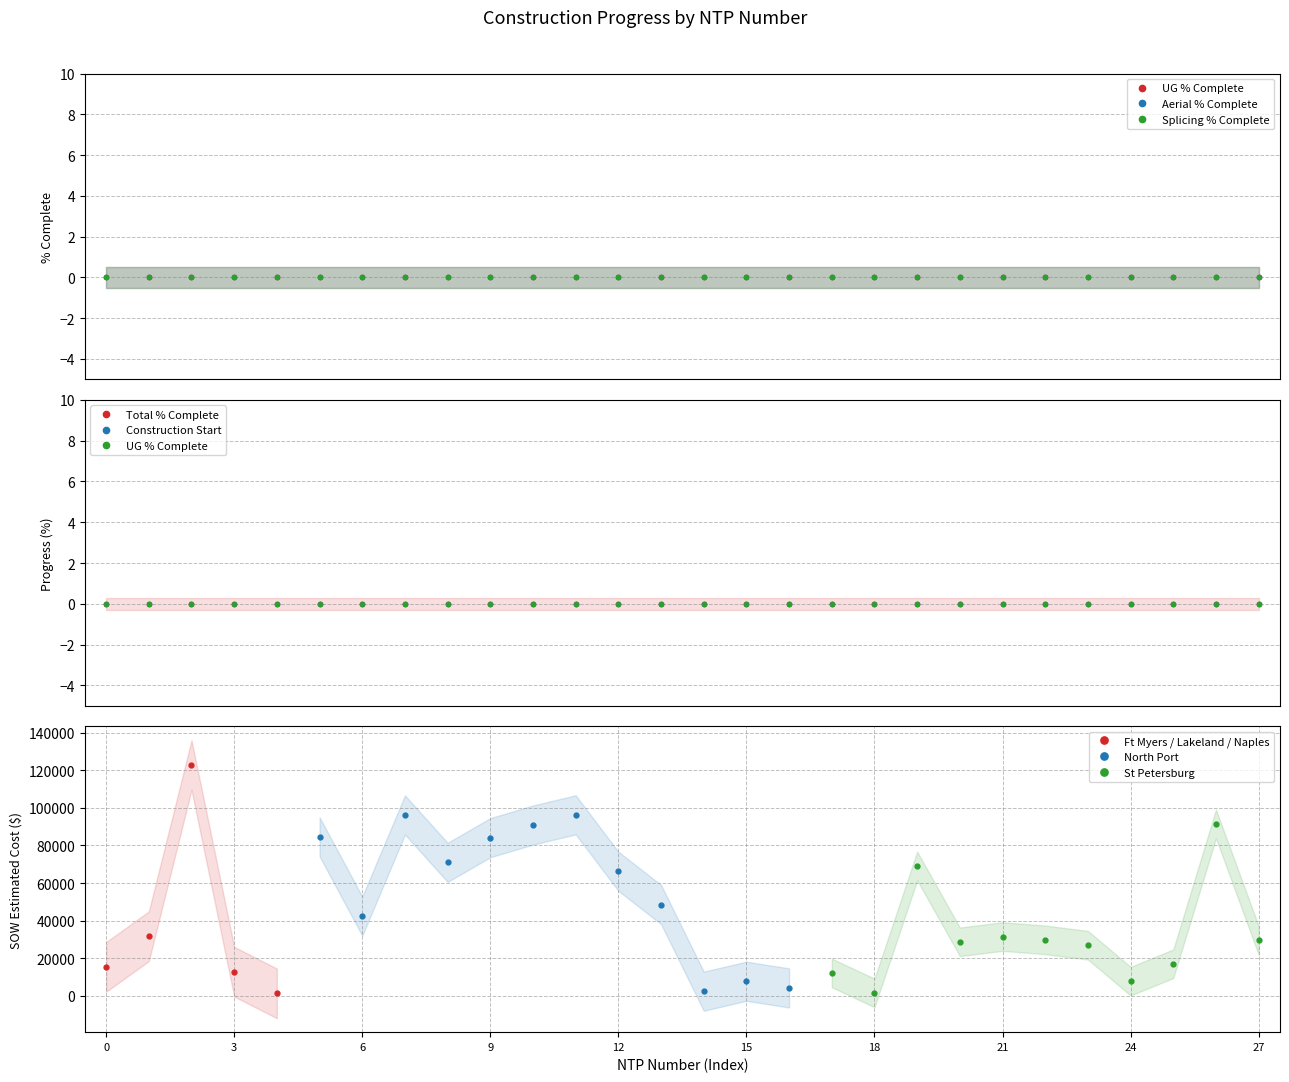

List the labels in order of Aerial % Complete (col_24) value, largest first.

BHCD-FDF-01-E, BHCD-FEF-01-W, BHC-FEF-01-E, FB-HWP477, FX4-FGG-01, D-HTB101, D-HTB102, D-HTB103, D-HTB104, D-HTB105, D-HTB106, D-HTB107, D-HTB108, D-HTB159, FB-HTB101, FB-HTB103, FX4-FTB-01, Bayboro, Charles Court, D-H0223F, D-HDH13, D-HDH63, D-HGP24, D-HGP27, Martin Luther King, Palm Villa, The Morgan, Velvet Cloake